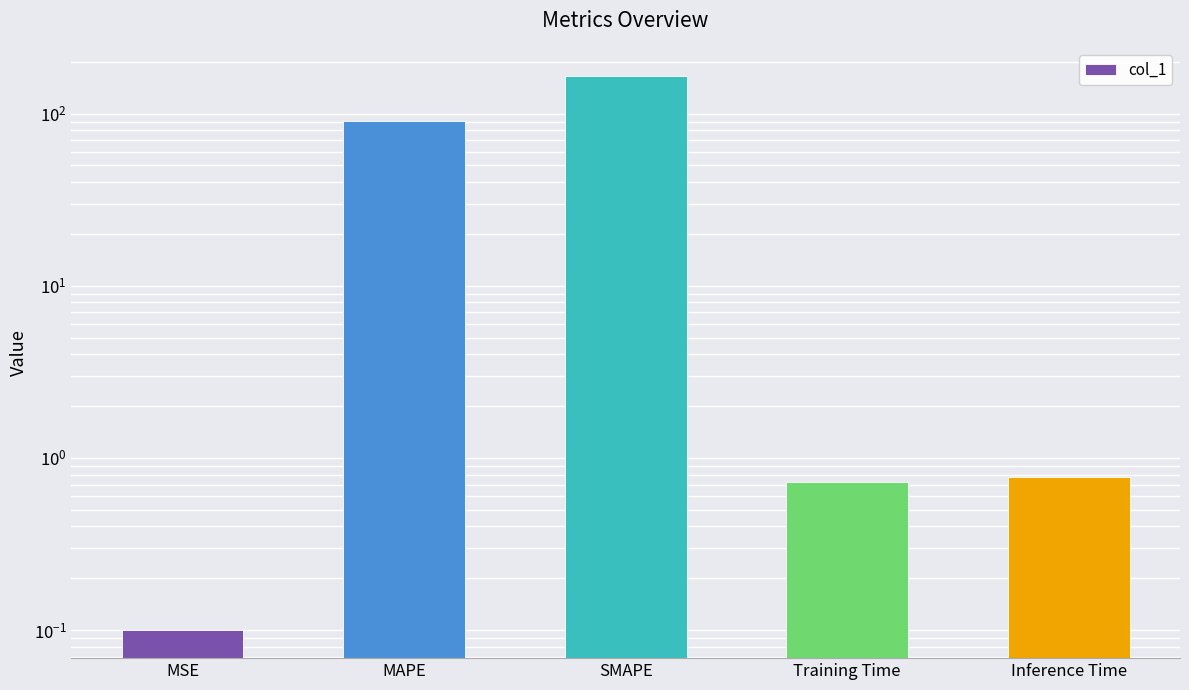

At which category does the chart reach its peak across all series?

SMAPE